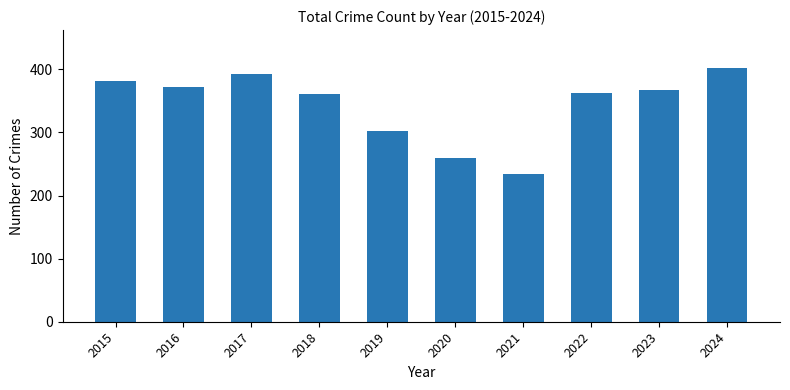

How many series are shown in this chart?

1